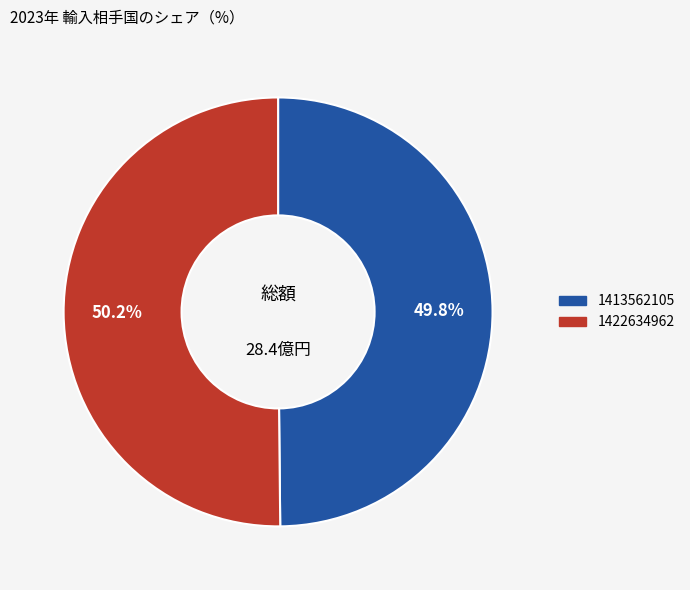

Does any single category account for the majority?

Yes